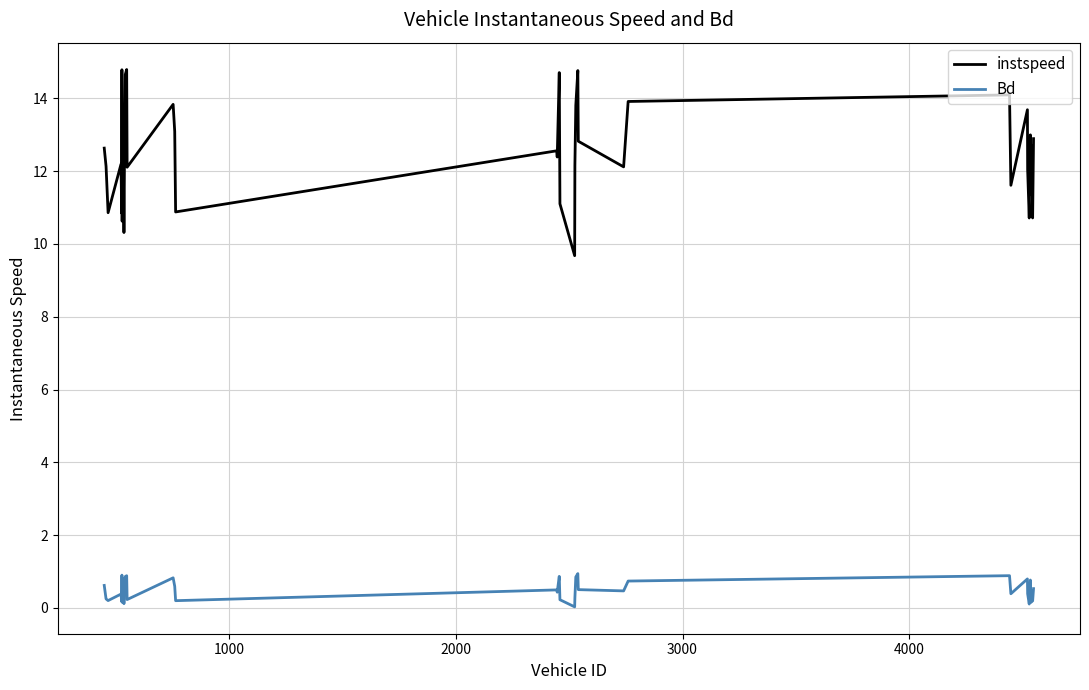

Which series has the largest range (max minus min)?

instspeed